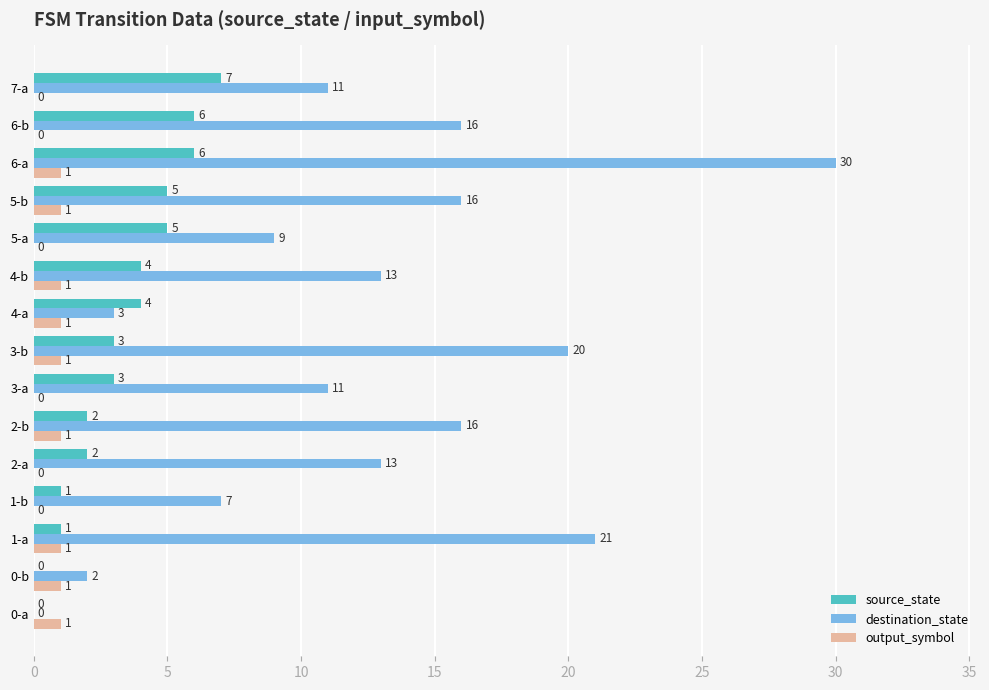

What is the greatest value displayed?

30